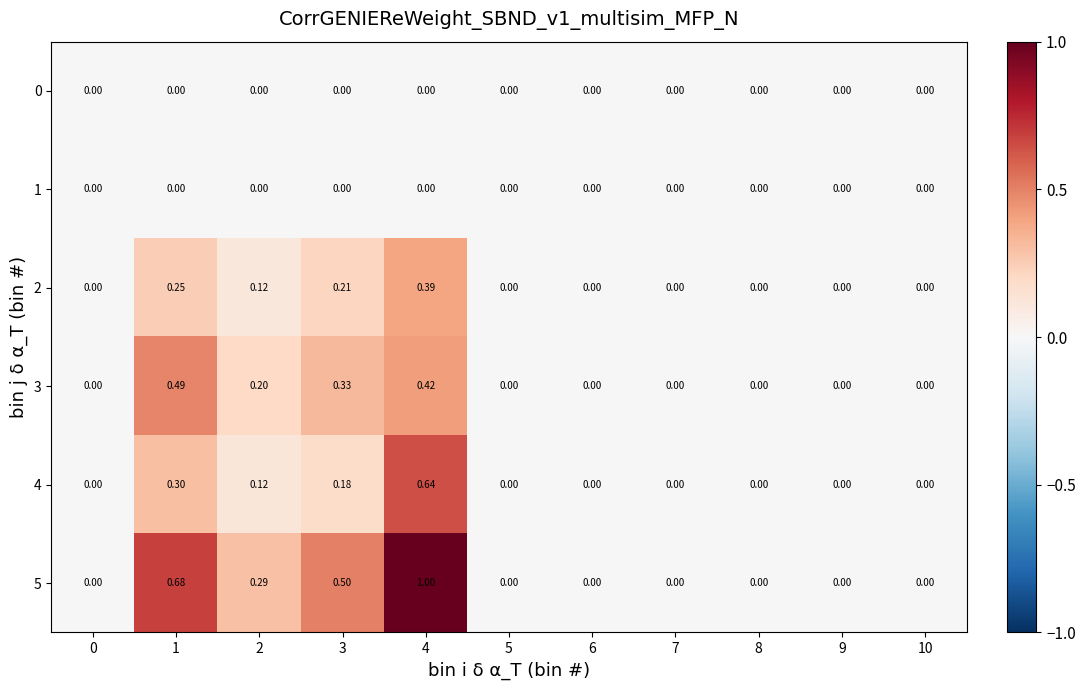

How many values in 2 are above zero?

4